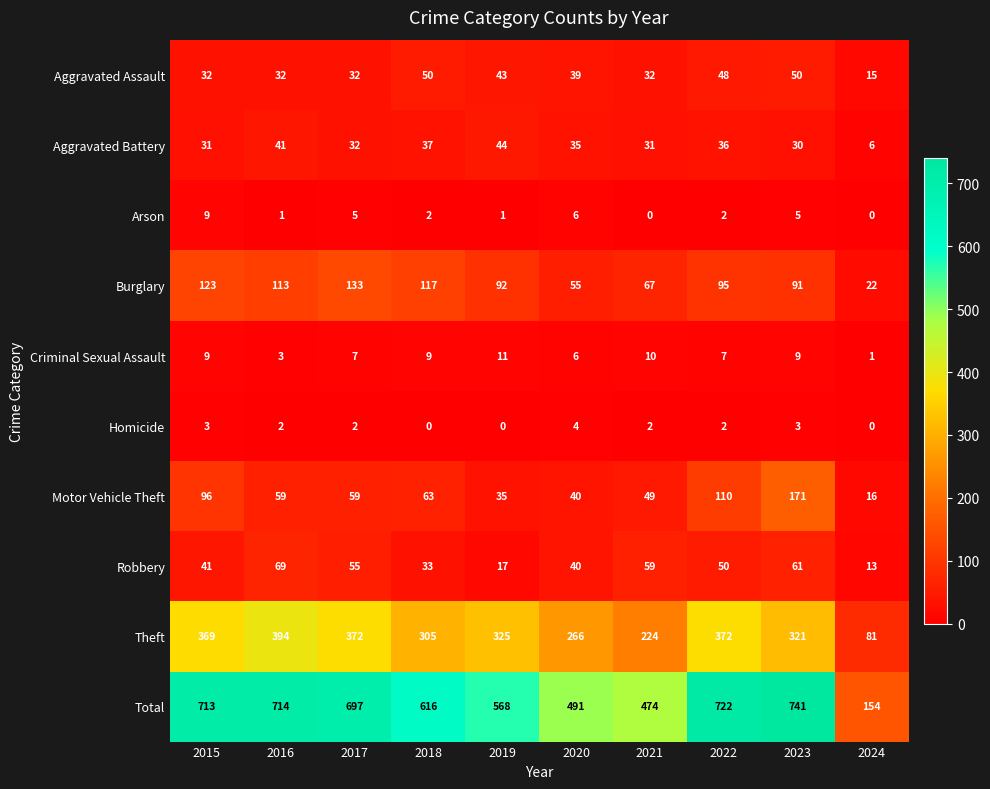

What is the sum of the Aggravated Assault values at 2022 and 2021?

80